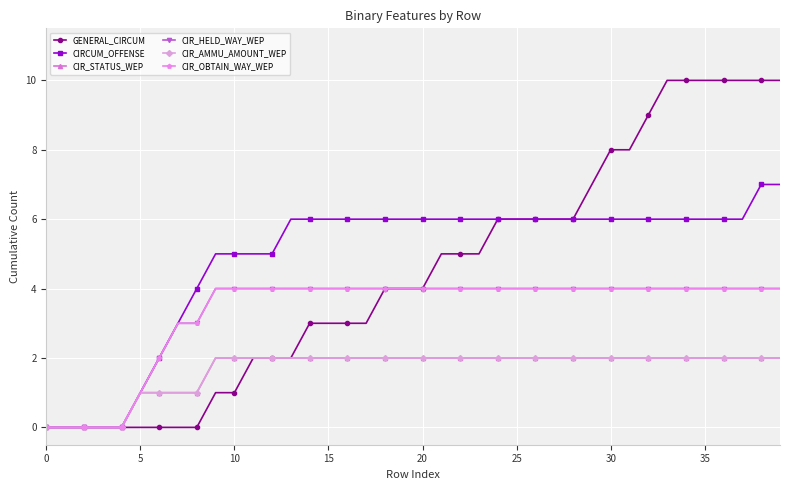

True or false: CIR_STATUS_WEP and CIR_OBTAIN_WAY_WEP cross at least once.

False